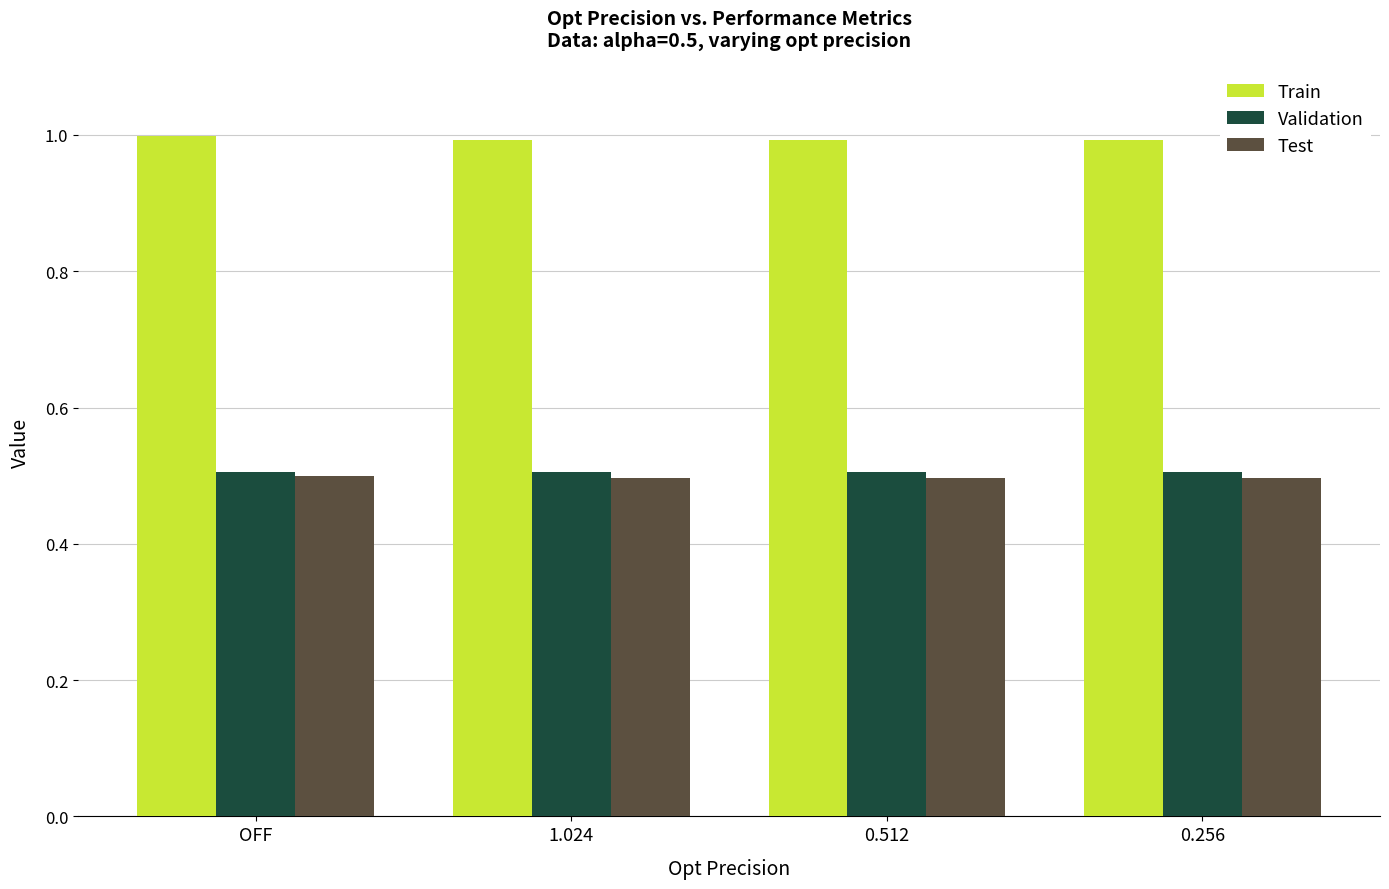

Is it true that Test equals 0.9 at 0.256?

False